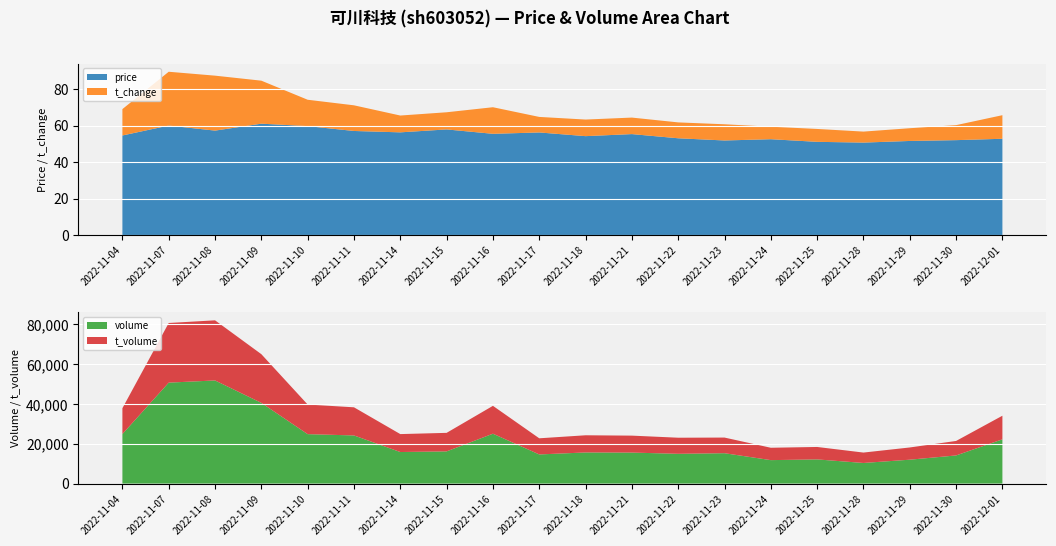

Reading left to right, extract all data points from this chart.

price: 2022-11-04=54.5	2022-11-07=60.0	2022-11-08=57.2	2022-11-09=61.0	2022-11-10=59.7	2022-11-11=57.0	2022-11-14=56.2	2022-11-15=57.9	2022-11-16=55.5	2022-11-17=56.2	2022-11-18=54.2	2022-11-21=55.3	2022-11-22=53.0	2022-11-23=51.8	2022-11-24=52.5	2022-11-25=51.0	2022-11-28=50.6	2022-11-29=51.5	2022-11-30=52.0	2022-12-01=52.7
t_change: 2022-11-04=14.5	2022-11-07=29.5	2022-11-08=30.1	2022-11-09=23.6	2022-11-10=14.4	2022-11-11=14.1	2022-11-14=9.2	2022-11-15=9.4	2022-11-16=14.6	2022-11-17=8.5	2022-11-18=9.1	2022-11-21=9.1	2022-11-22=8.7	2022-11-23=8.9	2022-11-24=6.8	2022-11-25=7.1	2022-11-28=6.0	2022-11-29=7.0	2022-11-30=8.2	2022-12-01=12.9
t_volume: 2022-11-04=12972.0	2022-11-07=29951.0	2022-11-08=30196.0	2022-11-09=24460.0	2022-11-10=14871.0	2022-11-11=14129.0	2022-11-14=9009.0	2022-11-15=9303.0	2022-11-16=13993.0	2022-11-17=8106.0	2022-11-18=8627.0	2022-11-21=8513.0	2022-11-22=8078.0	2022-11-23=7852.0	2022-11-24=6213.0	2022-11-25=6245.0	2022-11-28=5224.0	2022-11-29=6139.0	2022-11-30=7275.0	2022-12-01=11861.0
volume: 2022-11-04=24876.0	2022-11-07=50696.0	2022-11-08=51792.0	2022-11-09=40524.0	2022-11-10=24830.0	2022-11-11=24175.0	2022-11-14=15847.0	2022-11-15=16173.0	2022-11-16=25051.0	2022-11-17=14638.0	2022-11-18=15633.0	2022-11-21=15570.0	2022-11-22=14957.0	2022-11-23=15258.0	2022-11-24=11780.0	2022-11-25=12145.0	2022-11-28=10354.0	2022-11-29=11999.0	2022-11-30=14133.0	2022-12-01=22219.0